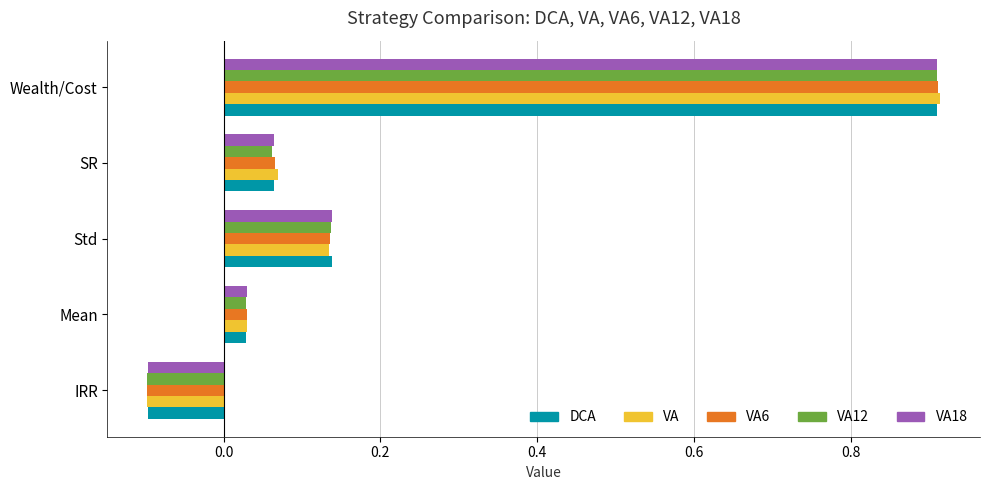

Count the number of data series in this chart.

5